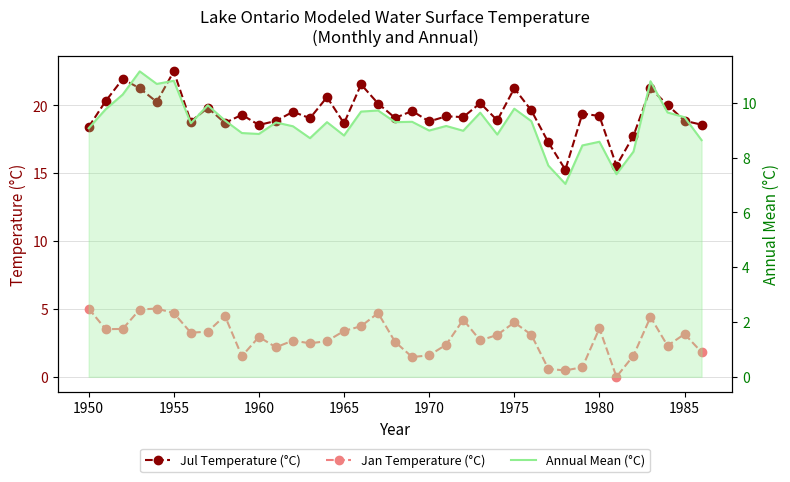

Between 1950 and 1980, which series saw the biggest shift?

Jan Temperature (°C)